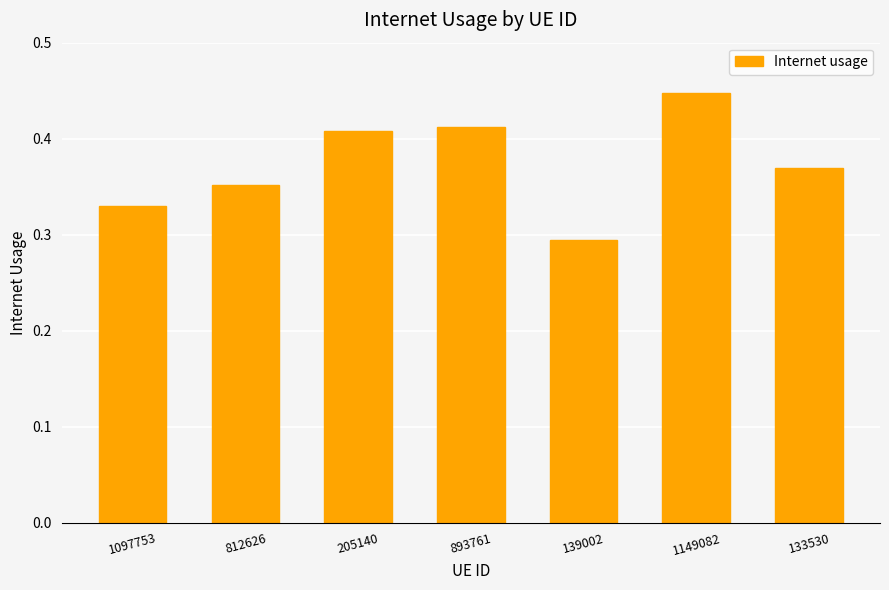

The value at 893761 is 0.1. True or false?

False